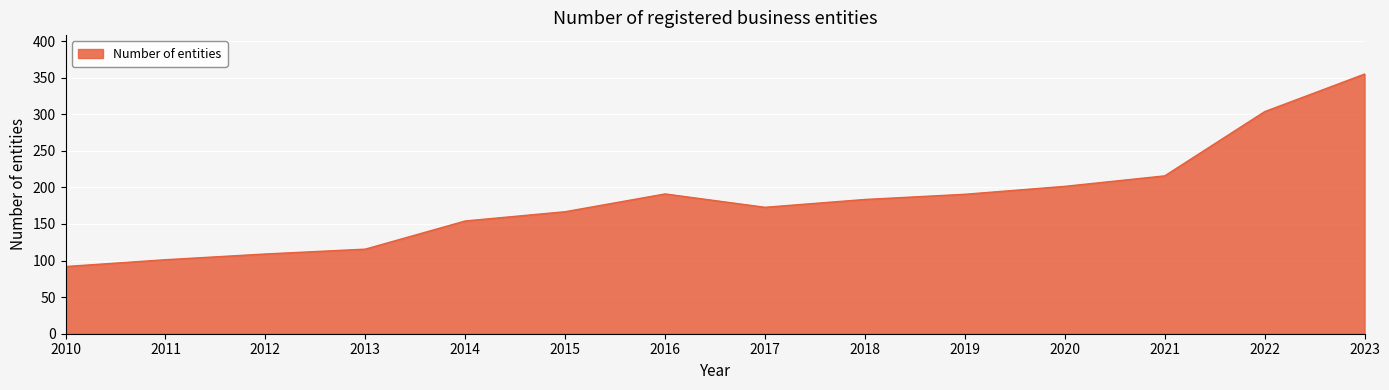

Where is the first local minimum?

2017